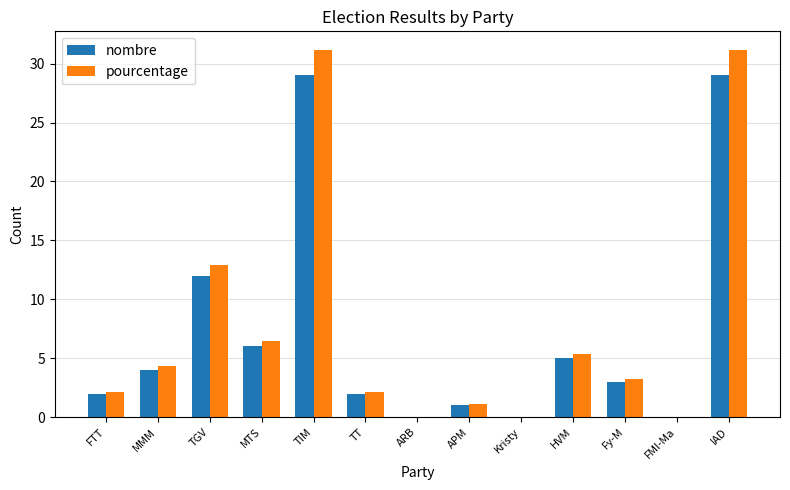

What is the total value across all series at FTT?

4.2